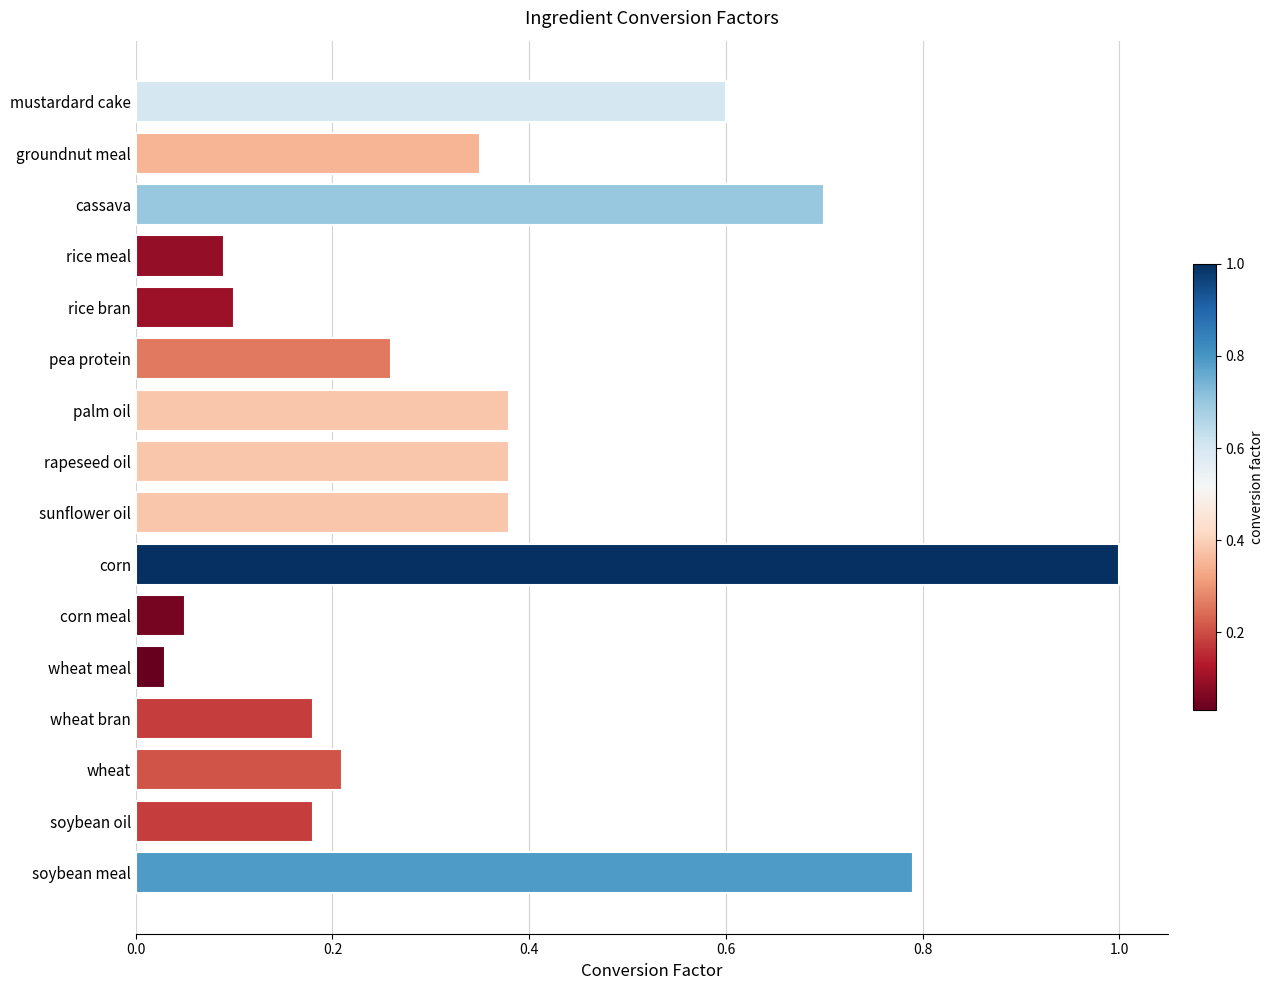

What is the difference between the maximum and minimum values?

1.0